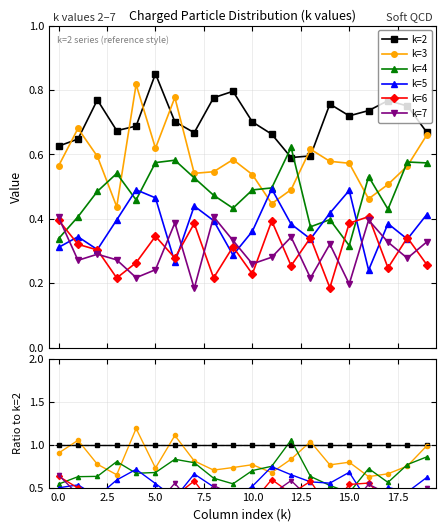

True or false: k=3 and k=7 cross at least once.

False